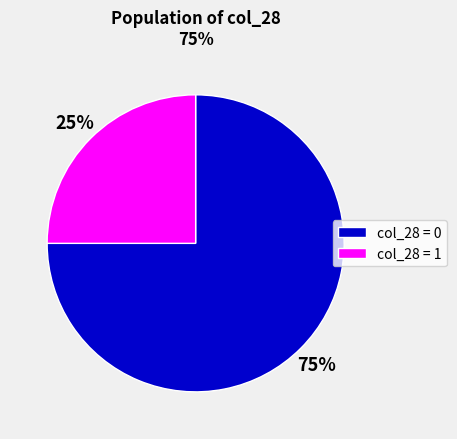

To the nearest percent, what is the difference between the largest and smallest slice percentages?

50%